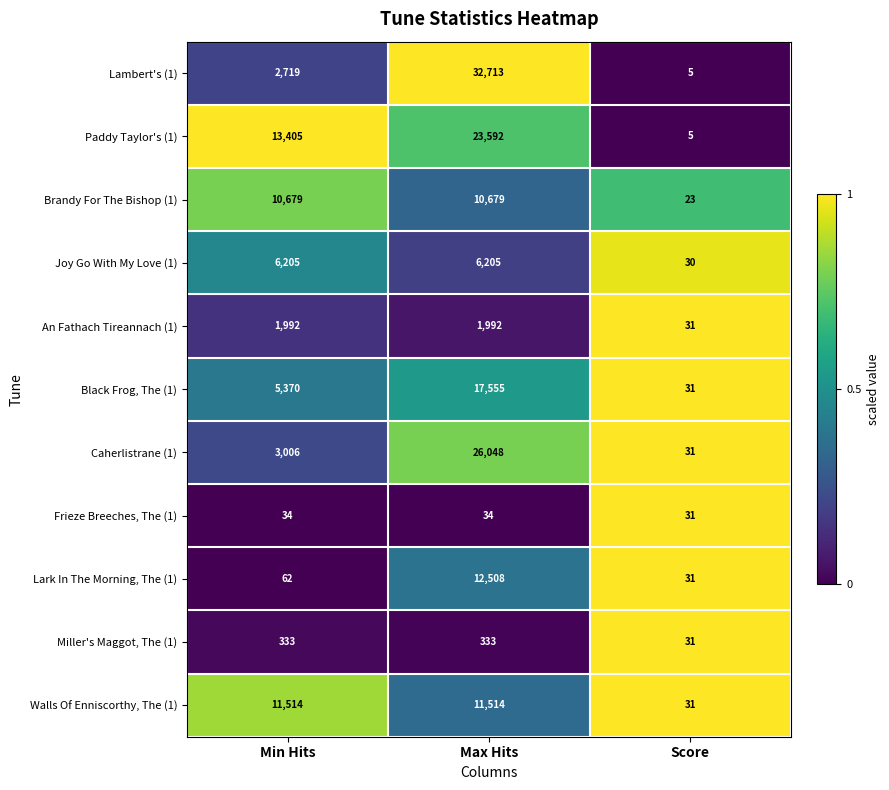

Between Max Hits and Score, which series saw the biggest shift?

Lambert's (1)